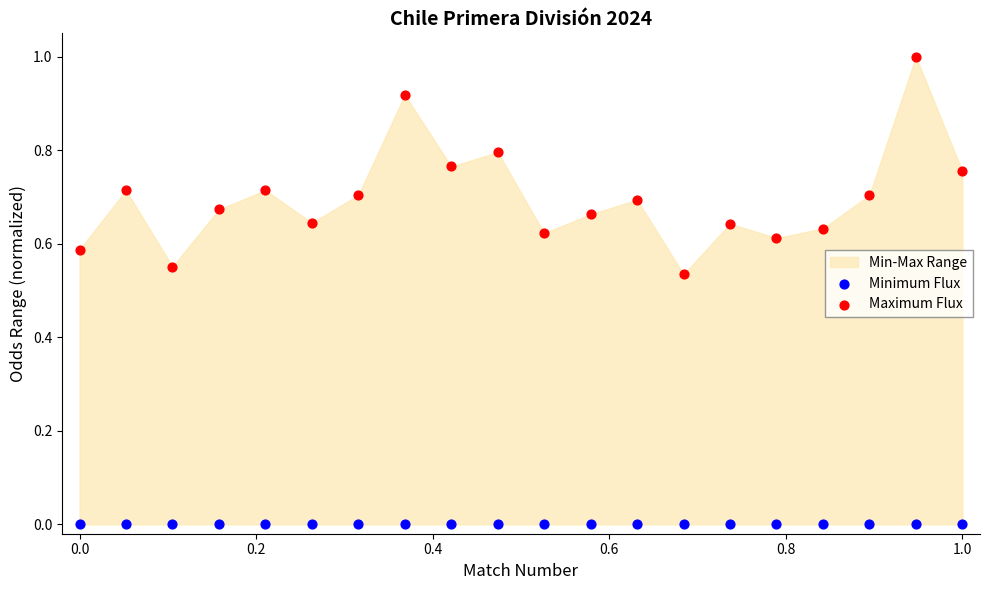

Which series reaches the minimum Y coordinate?

Minimum Flux